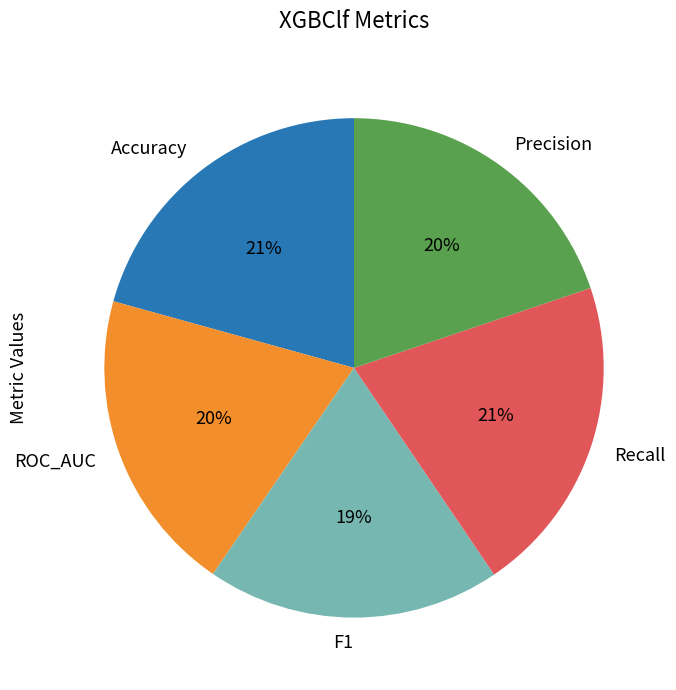

How many segments does this pie chart have?

5